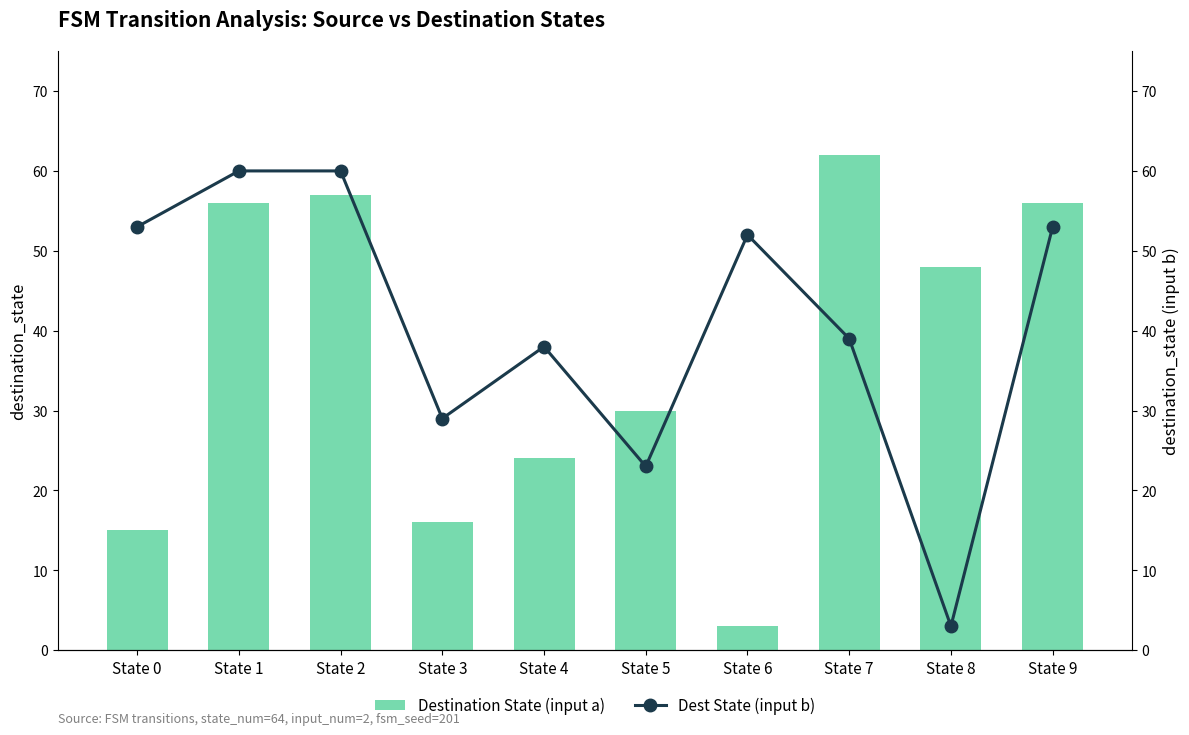

What is the value of the Dest State (input b) bar at the 8th from the left?

39